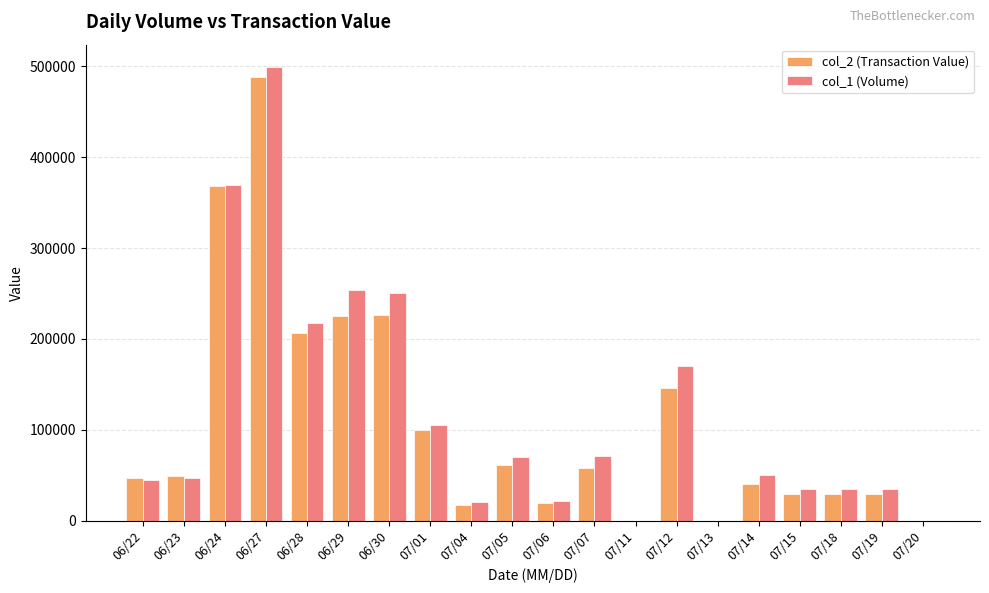

Between 06/24 and 07/14, which series saw the biggest shift?

col_2 (Transaction Value)